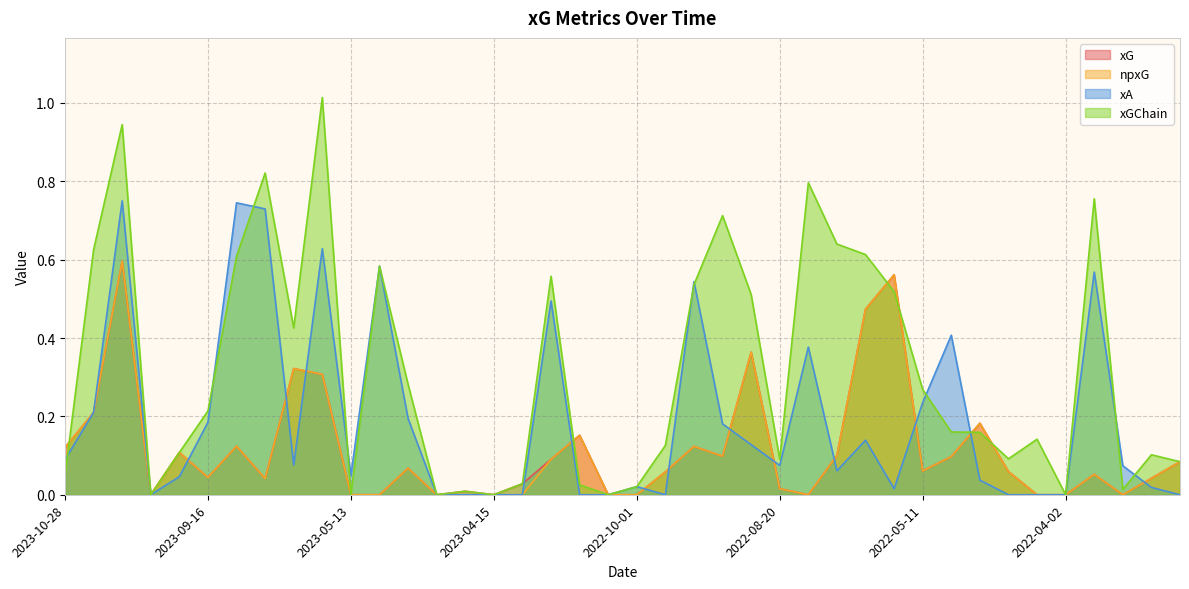

Which series ends up on top after the final intersection of xGChain and xA?

xGChain